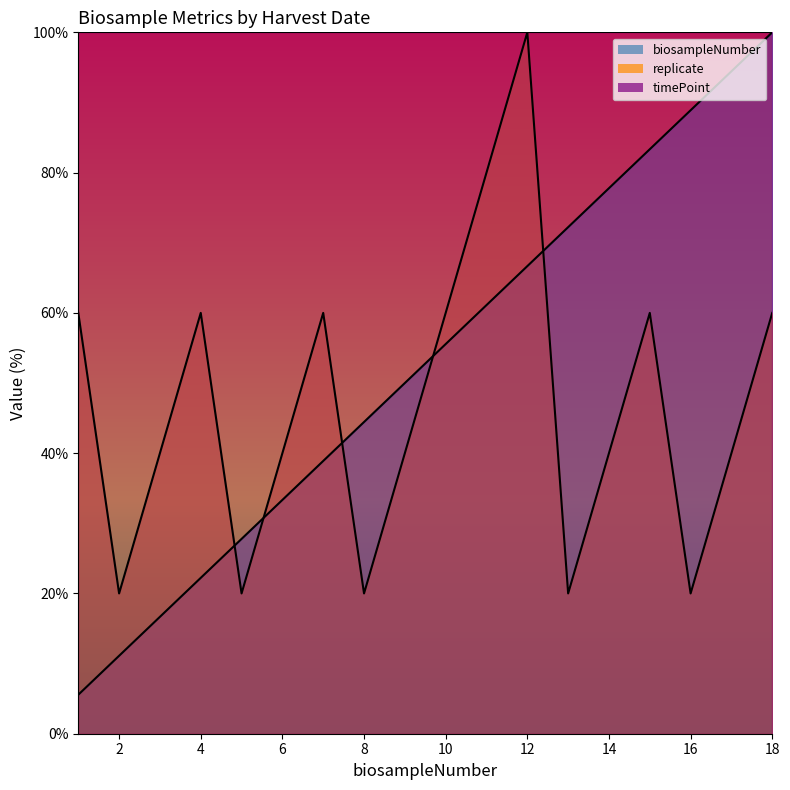

What is the lowest value of the replicate series?

20.0